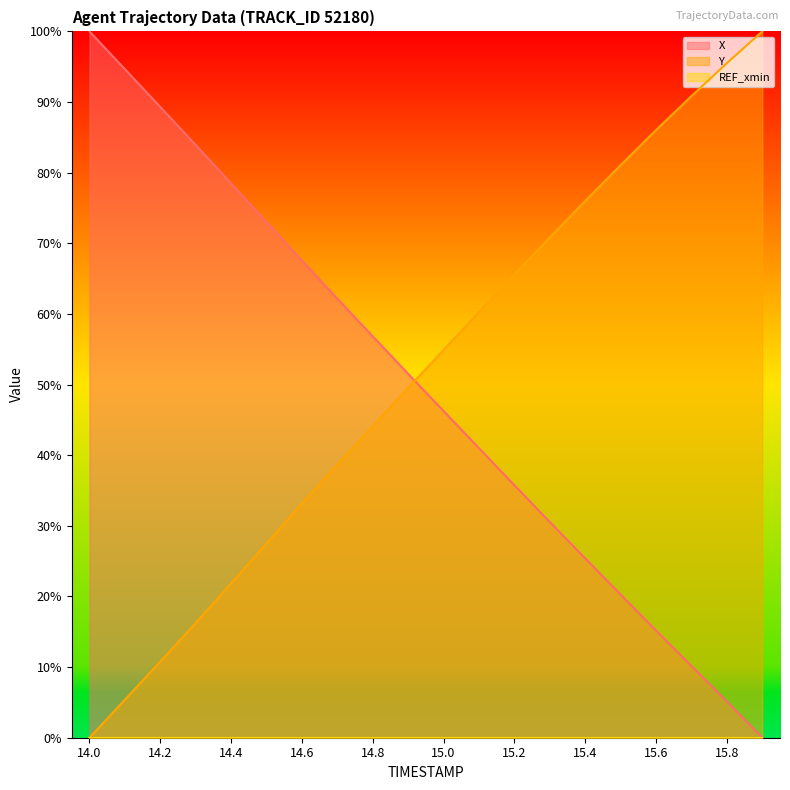

How many intersections are there between X and Y?

1